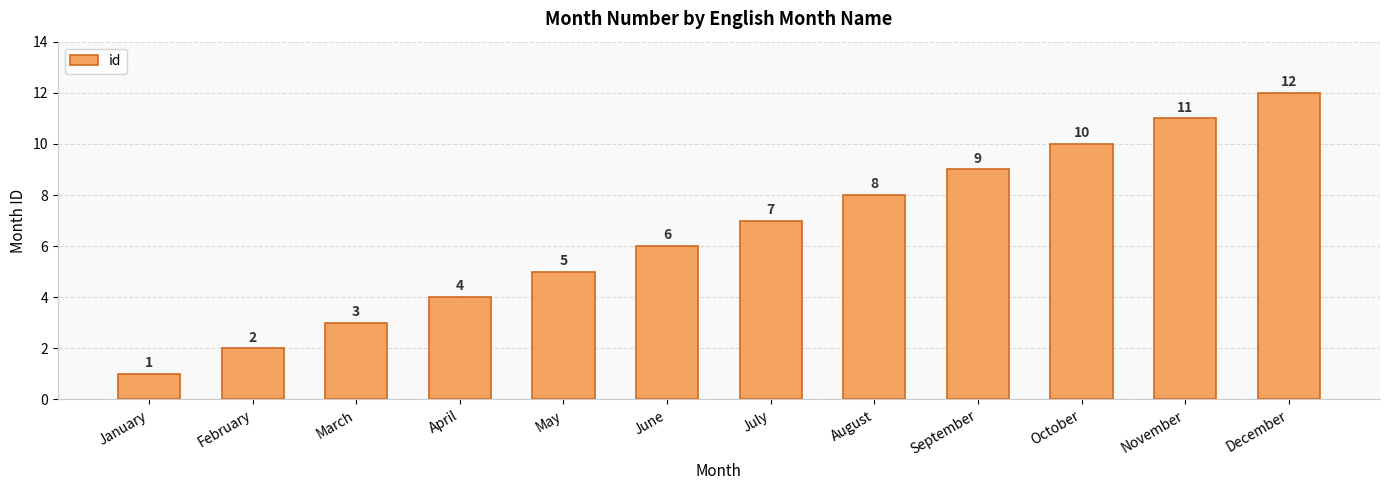

Approximately how many times larger is the value at September compared to August?

1.1